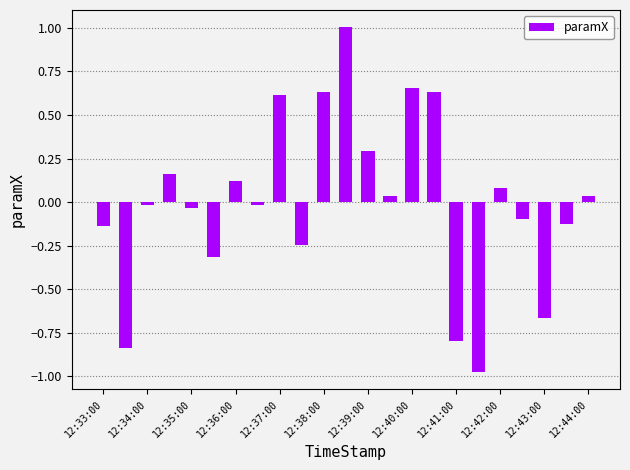

What is the value of the 6th bar from the left?

-0.3